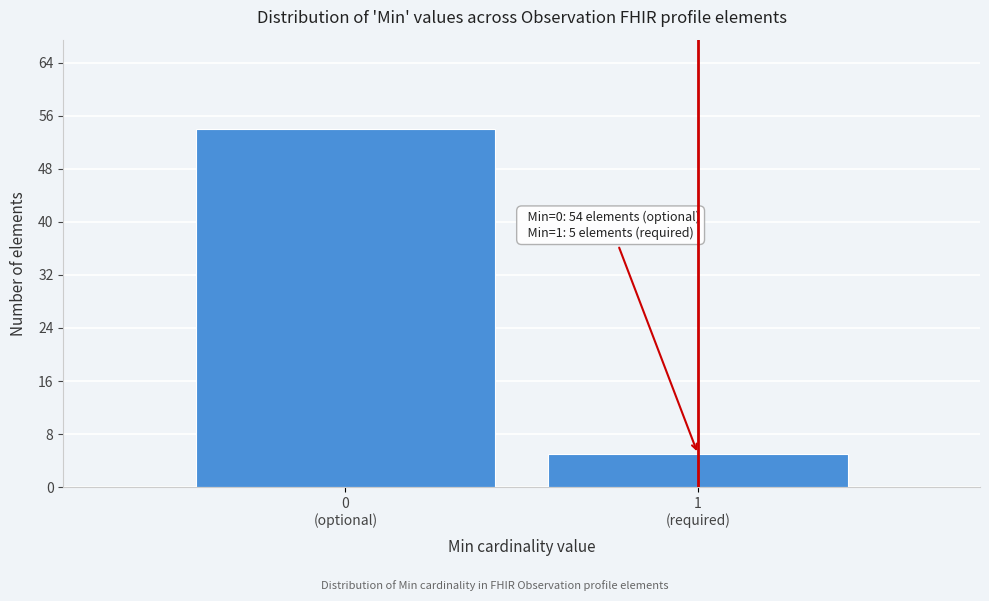

Reading left to right, what are all the values shown in this chart?

54	5